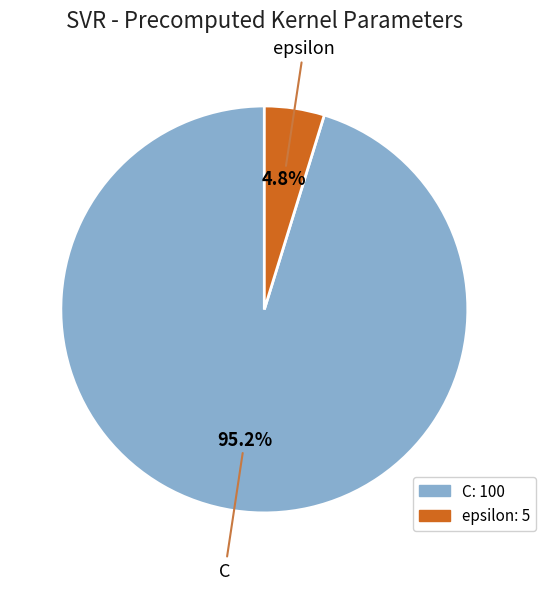

Count the number of slices in the pie.

2